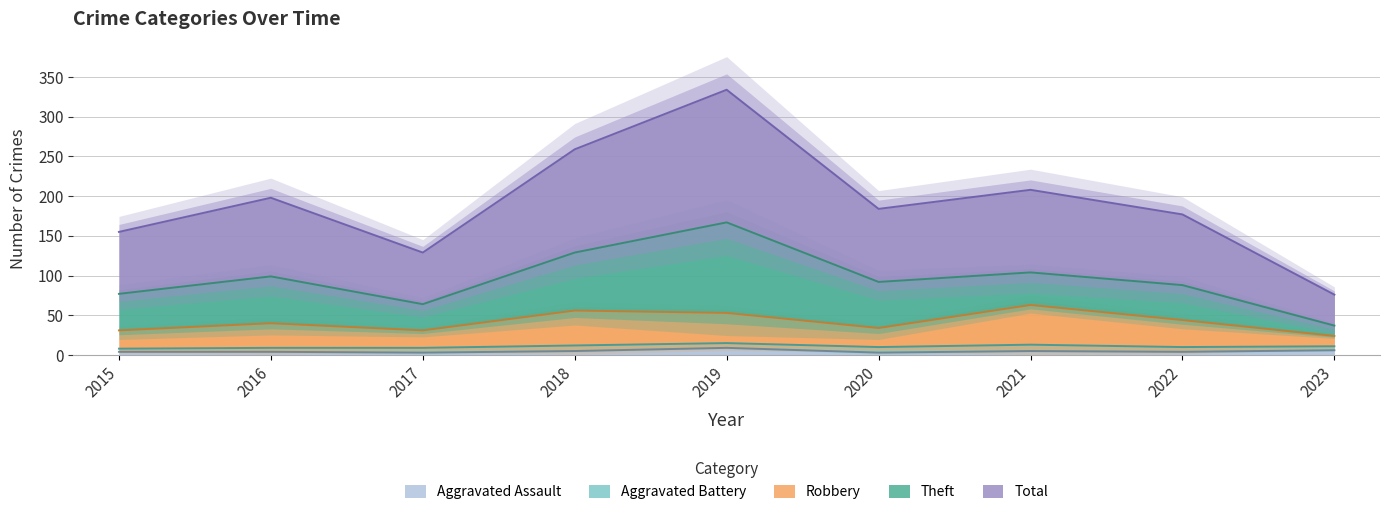

What is the total value across all series at 2020?

221